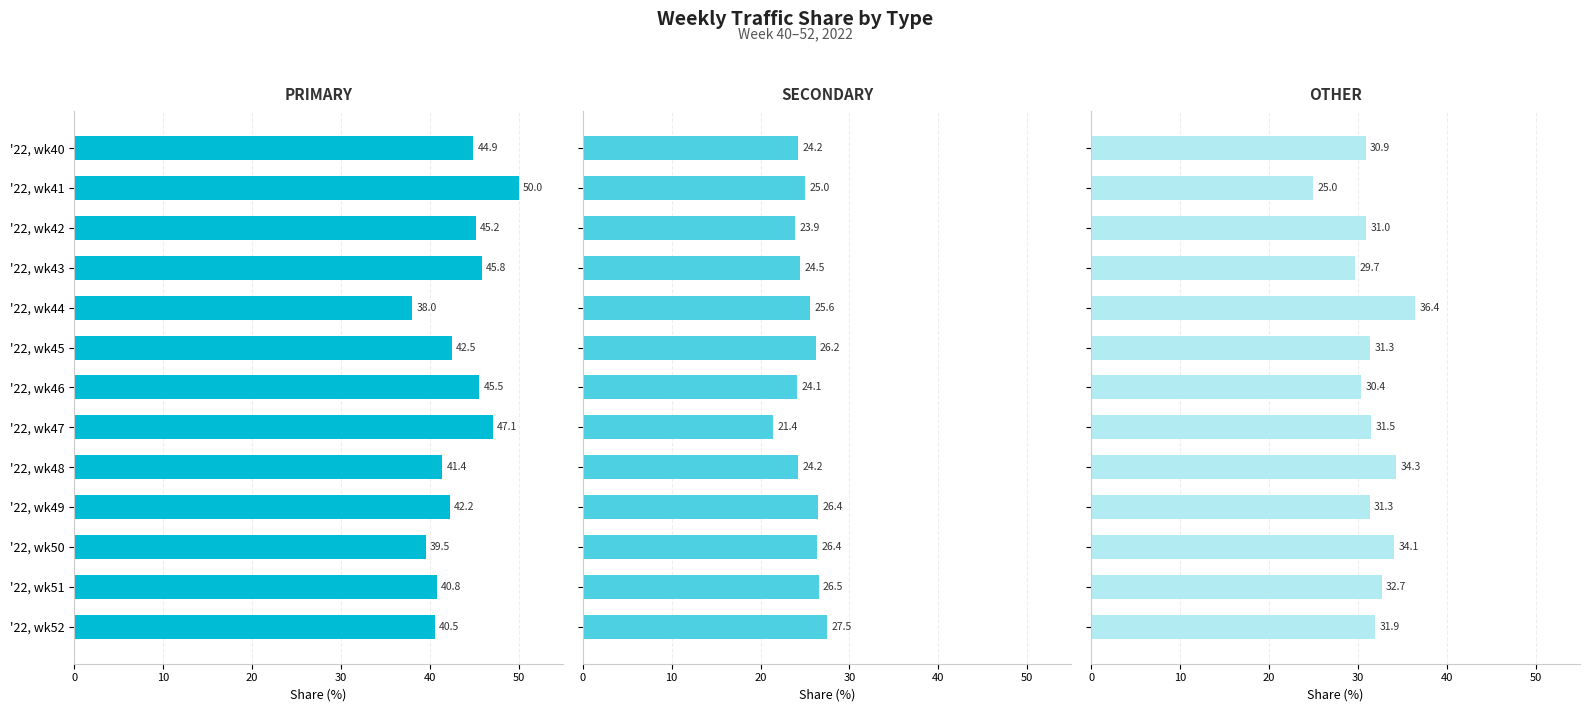

What is the difference between the SECONDARY values at '22, wk49 and '22, wk51?

0.1